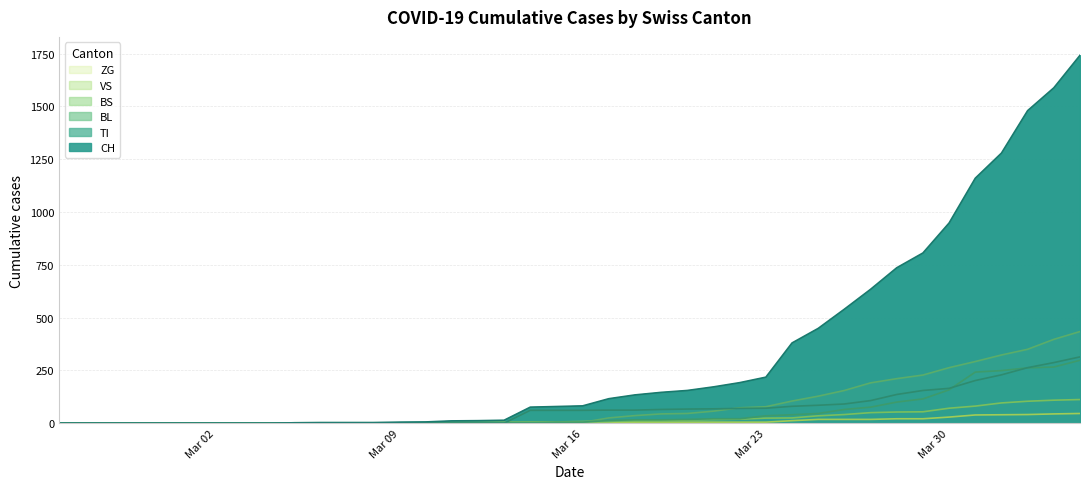

Which series has the largest range (max minus min)?

CH